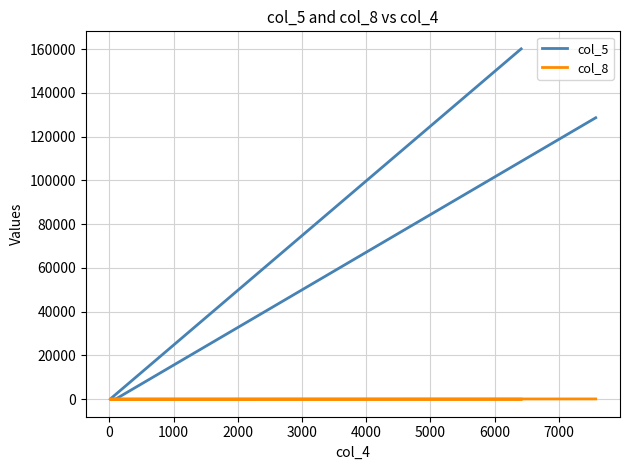

Is it true that col_8 equals 52 at −1000?

False